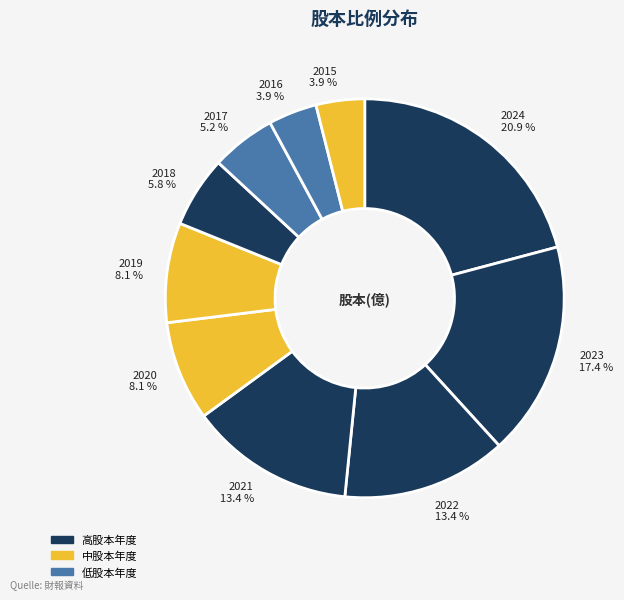

What percentage is the 2023 slice, to the nearest percent?

17%